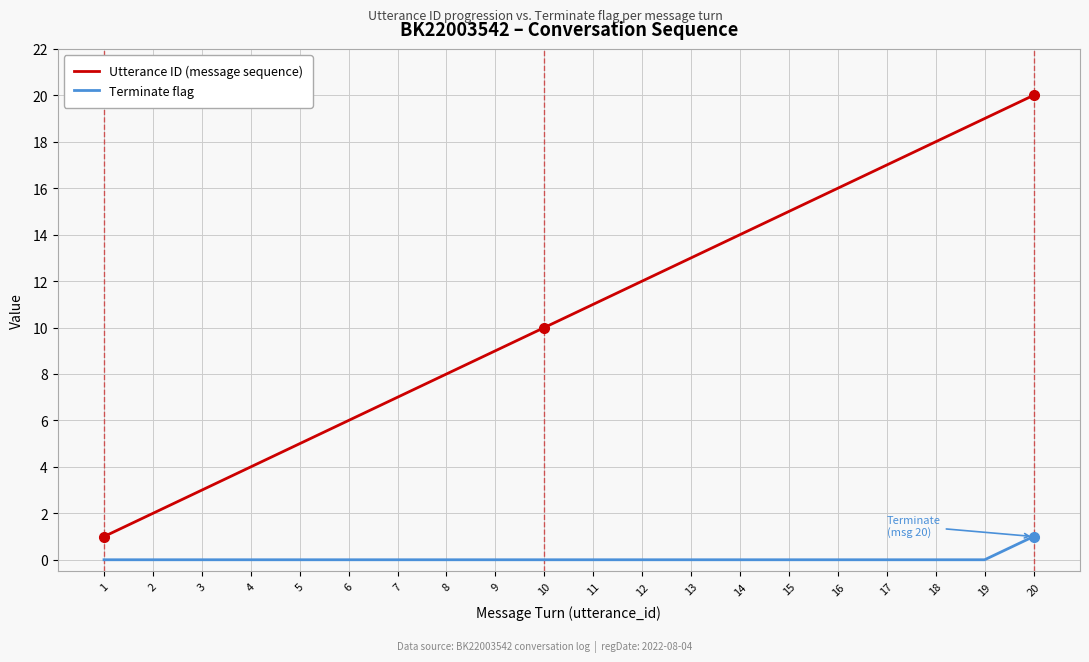

Reading left to right, list all the values displayed in this chart.

Utterance ID (message sequence): 1=1	2=2	3=3	4=4	5=5	6=6	7=7	8=8	9=9	10=10	11=11	12=12	13=13	14=14	15=15	16=16	17=17	18=18	19=19	20=20
Terminate flag: 1=0	2=0	3=0	4=0	5=0	6=0	7=0	8=0	9=0	10=0	11=0	12=0	13=0	14=0	15=0	16=0	17=0	18=0	19=0	20=1